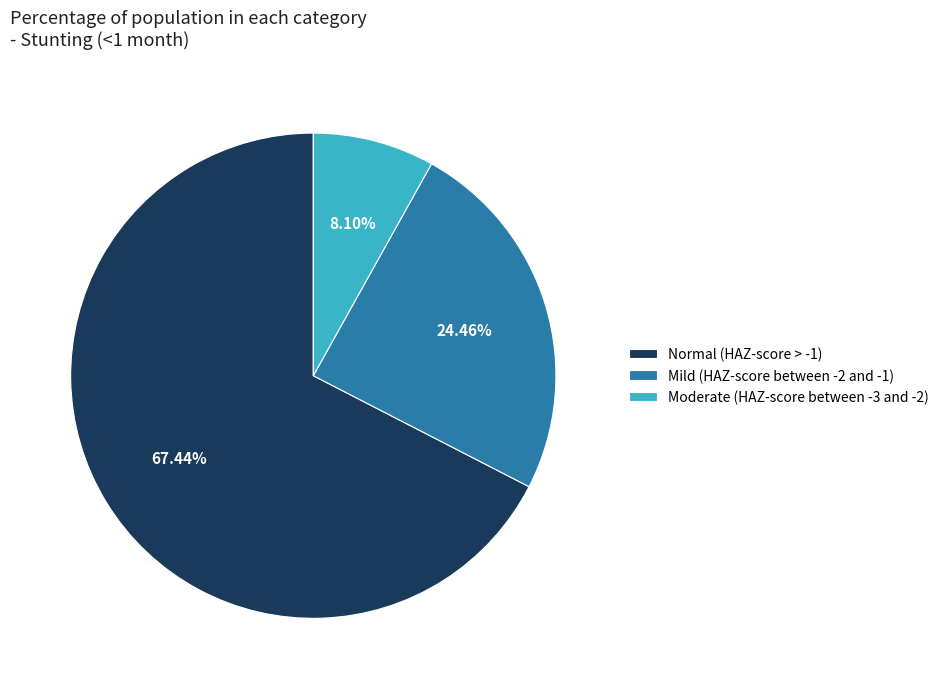

What is the largest slice in the pie chart?

Normal (HAZ-score > -1)